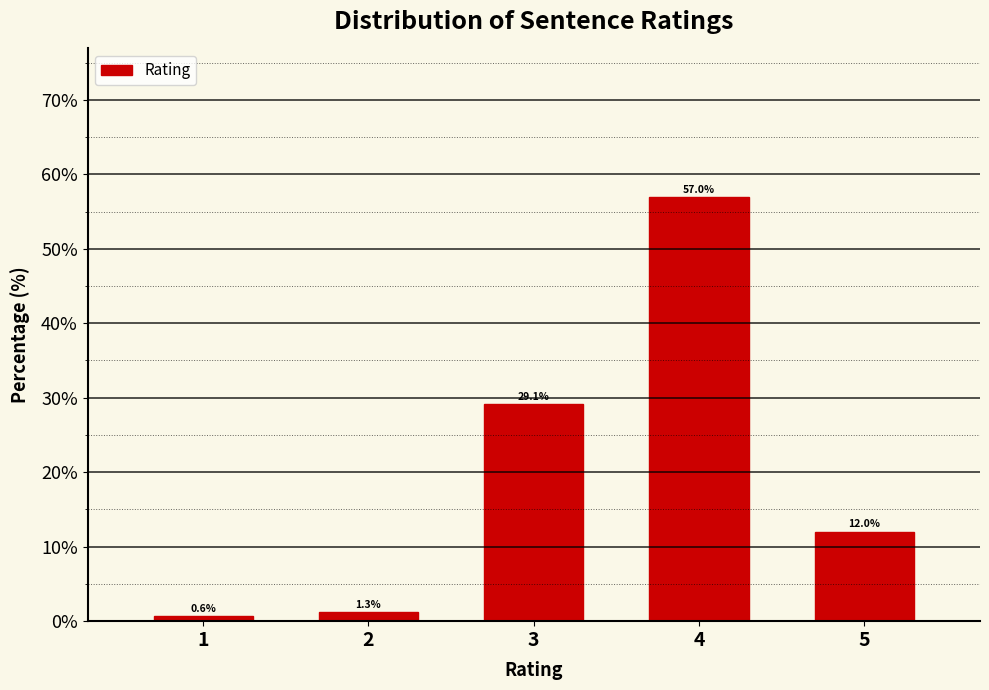

Reading left to right, extract all data points from this chart.

1=0.6	2=1.3	3=29.1	4=57.0	5=12.0